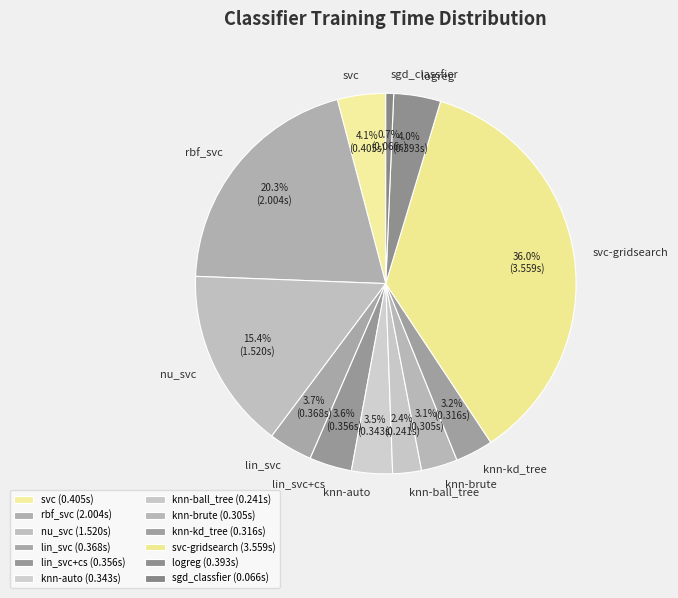

To the nearest percent, what percentage of the pie is knn-ball_tree?

2%